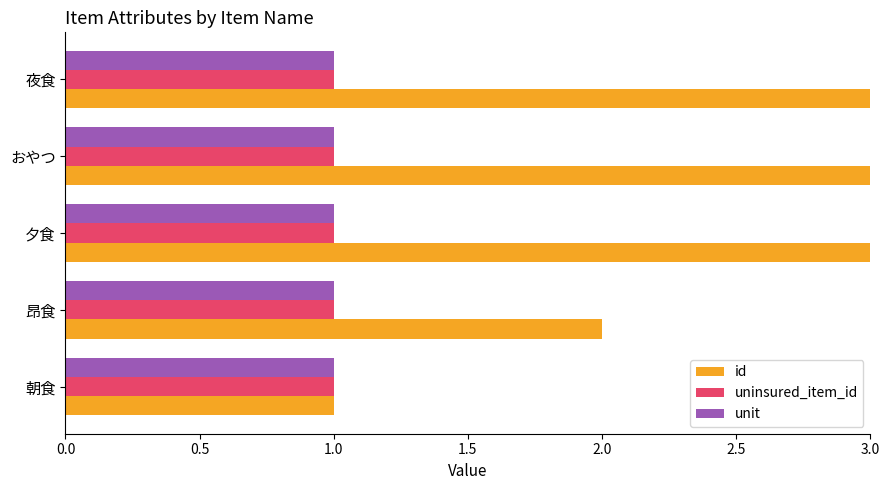

What are all the series names shown in the legend?

id, uninsured_item_id, unit